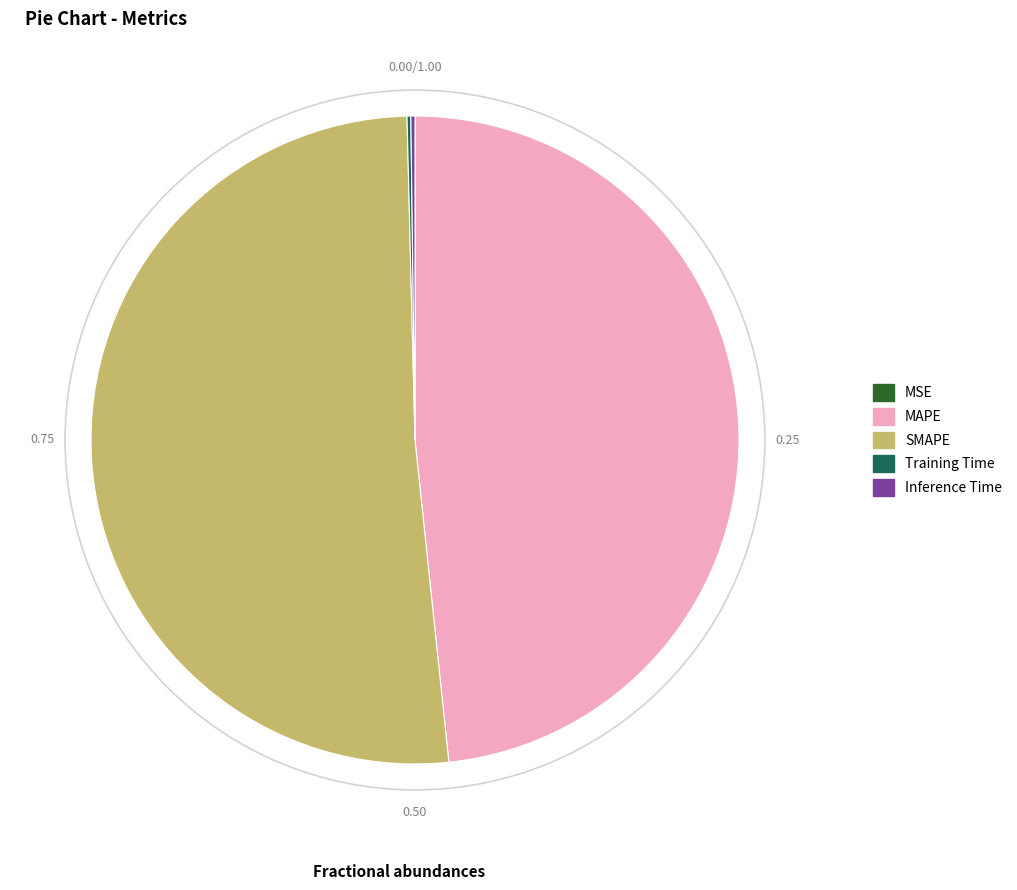

Which slice represents more than half of the pie?

SMAPE